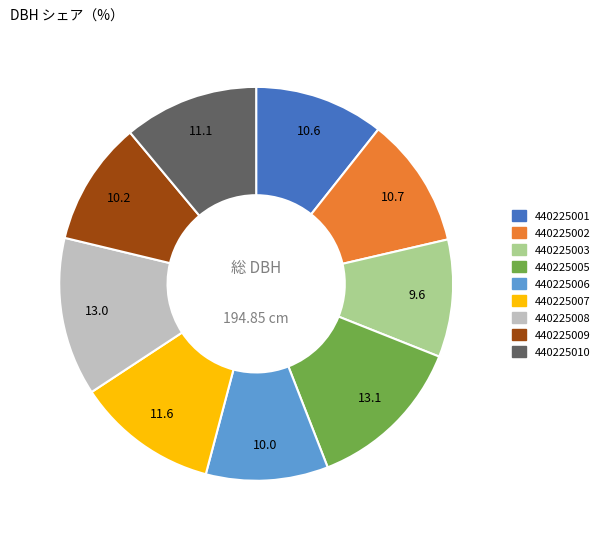

Which has a higher value, 440225005 or 440225002?

440225005